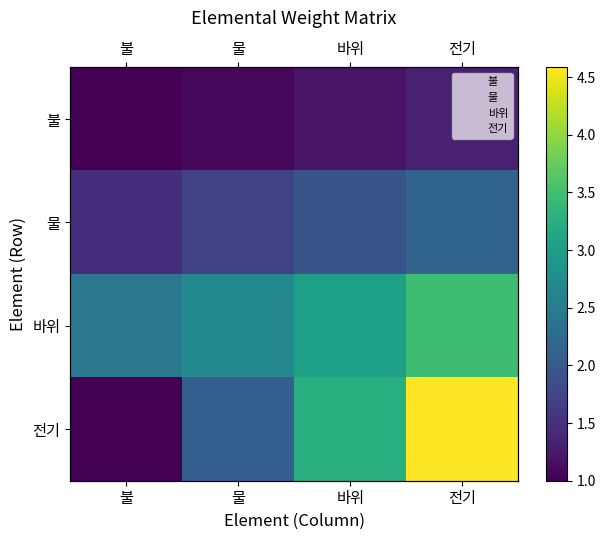

At which category is the sum across all series the highest?

전기